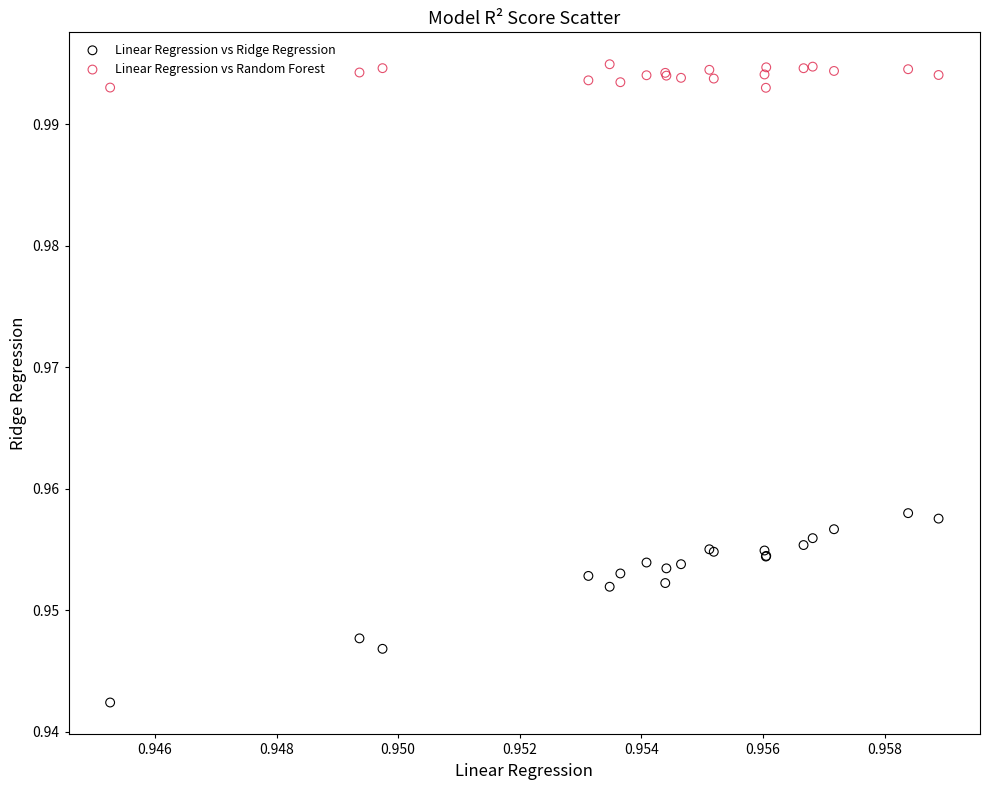

Which series has the widest spread of Y values?

Linear Regression vs Ridge Regression